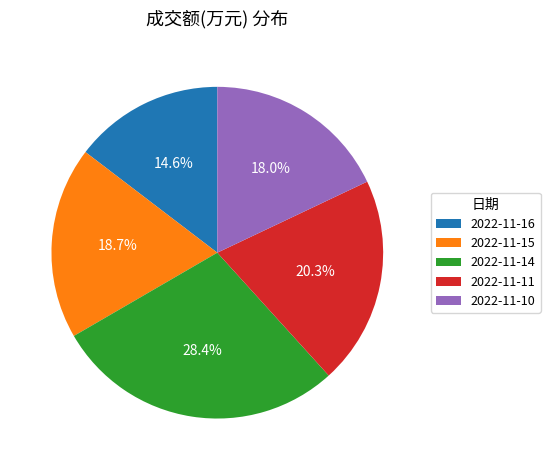

Which has a higher value, 2022-11-16 or 2022-11-10?

2022-11-10